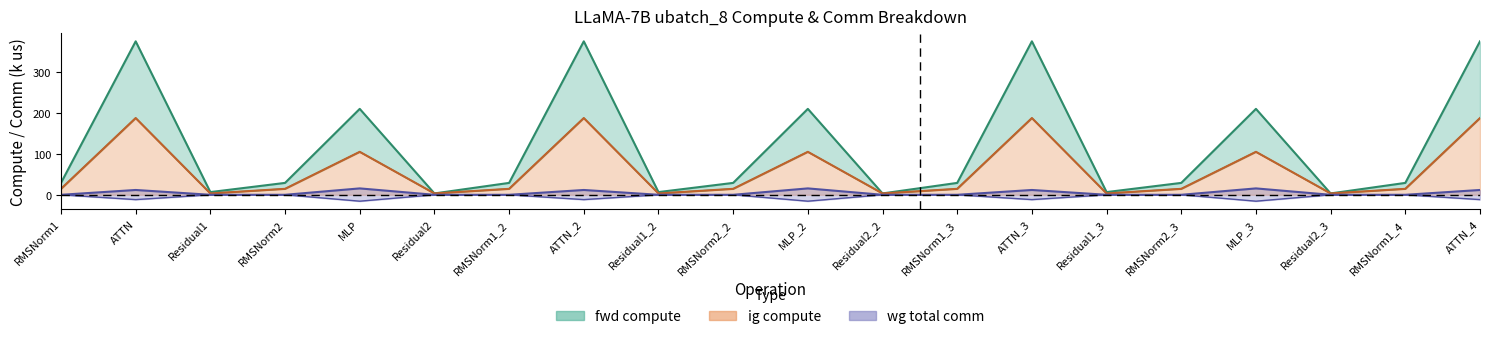

How many data points does each series have?

20